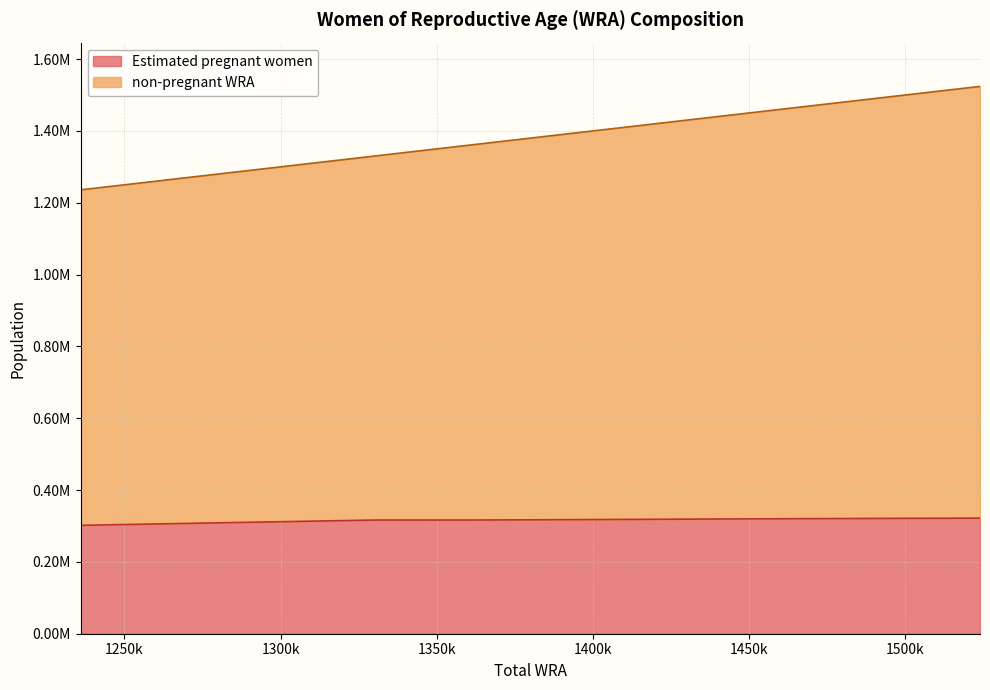

What is the difference between the highest and lowest values at 1390000?

1072499.4